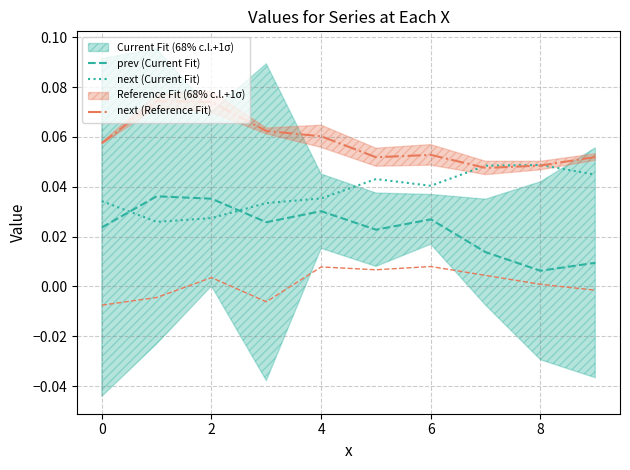

True or false: prev (Current Fit) and next (Reference Fit) cross at least once.

False